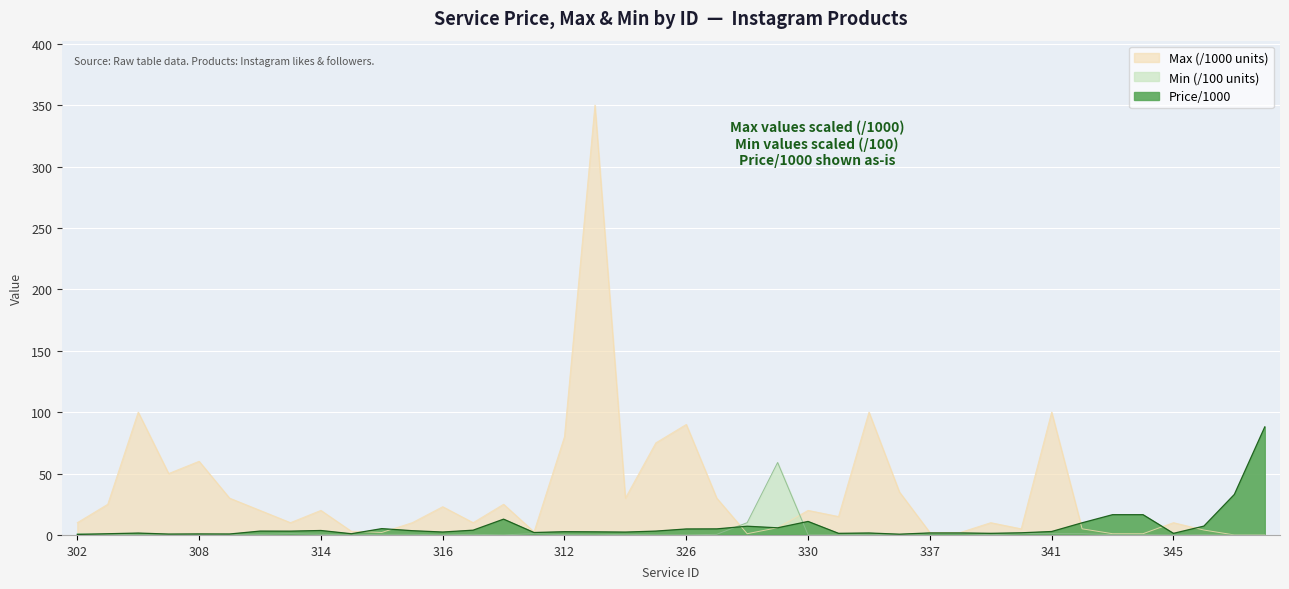

True or false: Price/1000 has more than 2 points higher than both neighbors.

True